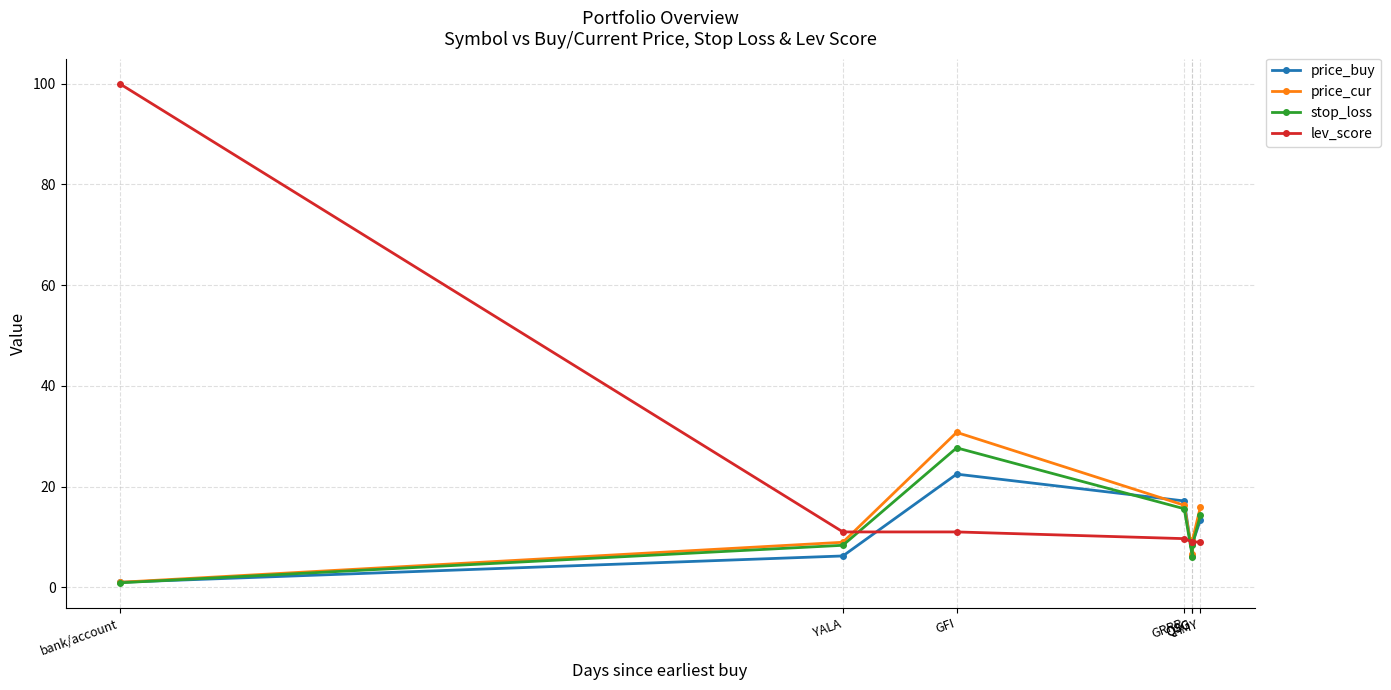

Where is price_cur nearest to the value 15?

HMY